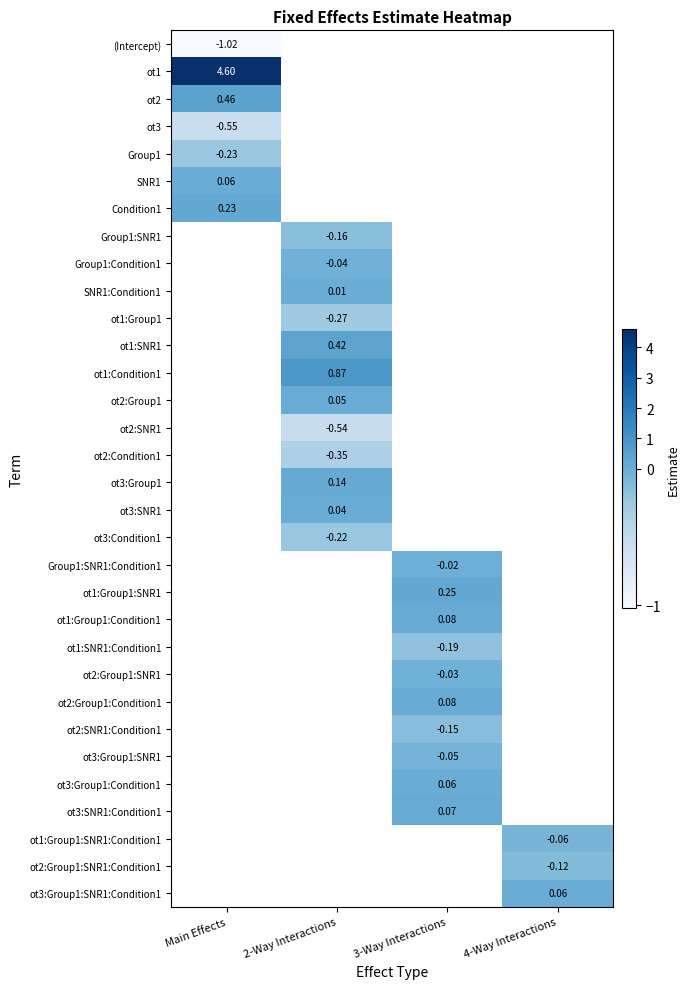

Where does the ot3:Group1:Condition1 series first go above 0?

3-Way Interactions